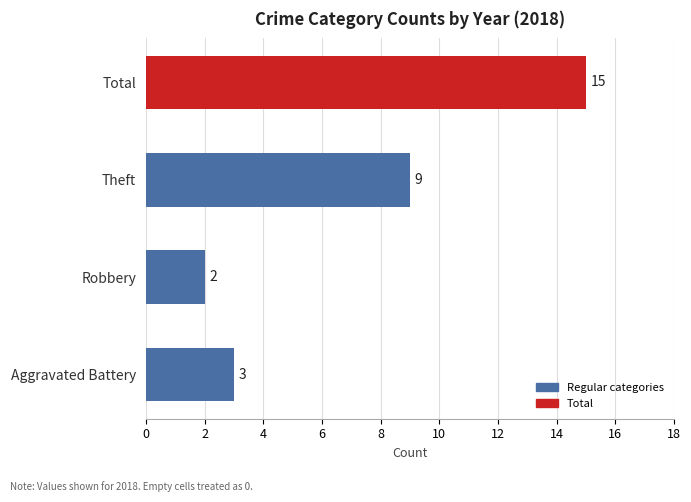

What is the sum of all values?

29